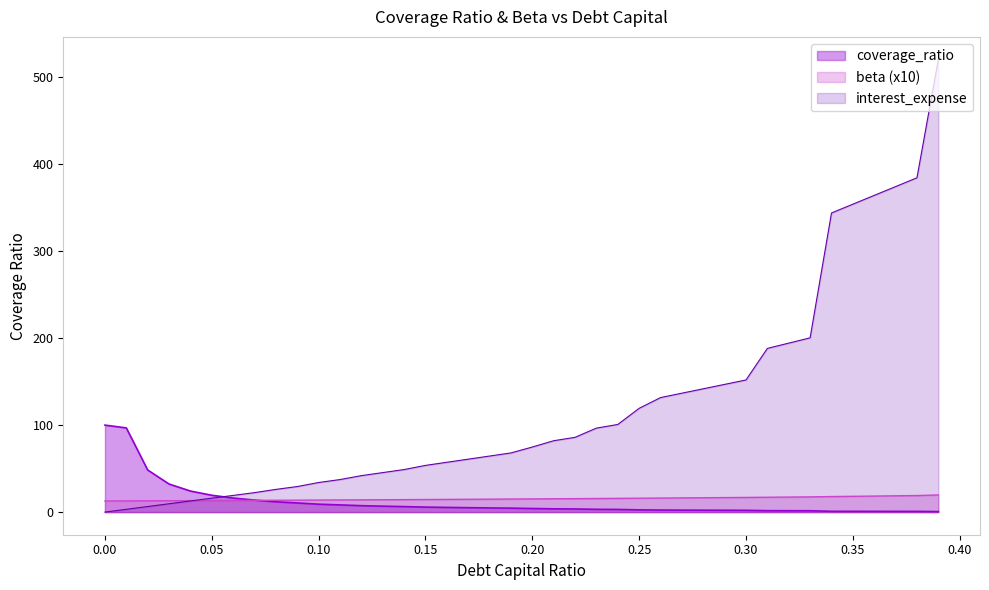

Which series has the largest total across all categories?

interest_expense